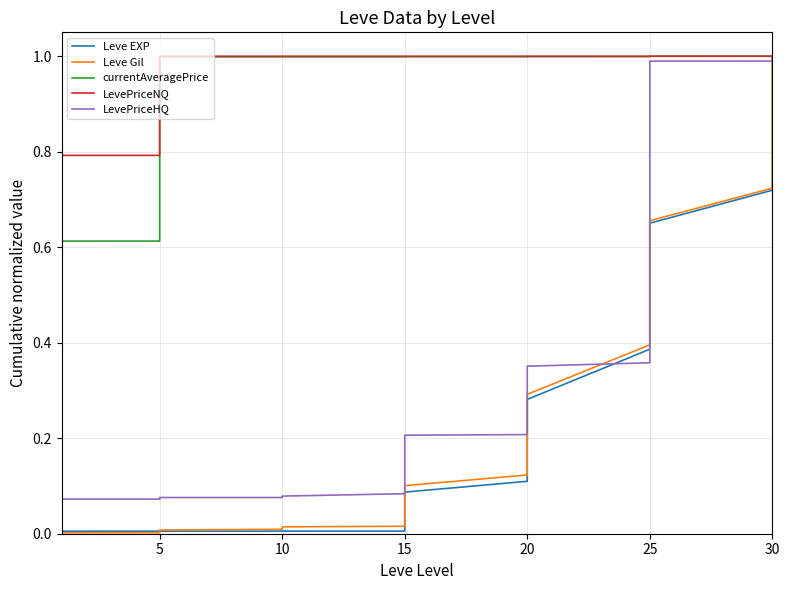

At how many categories does at least one series exceed 0?

40